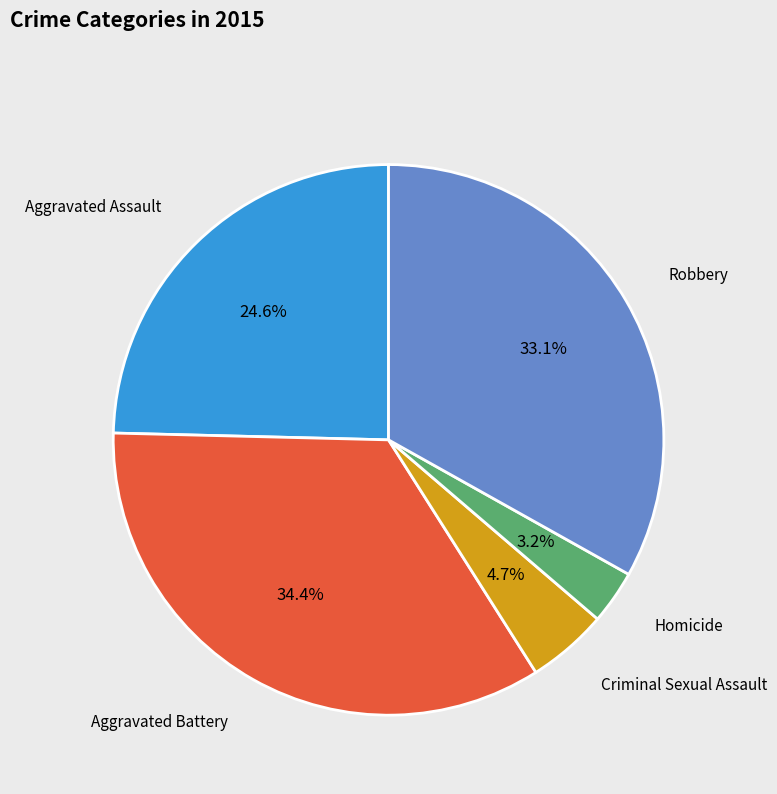

The Aggravated Assault slice represents 31% of the pie. True or false?

False